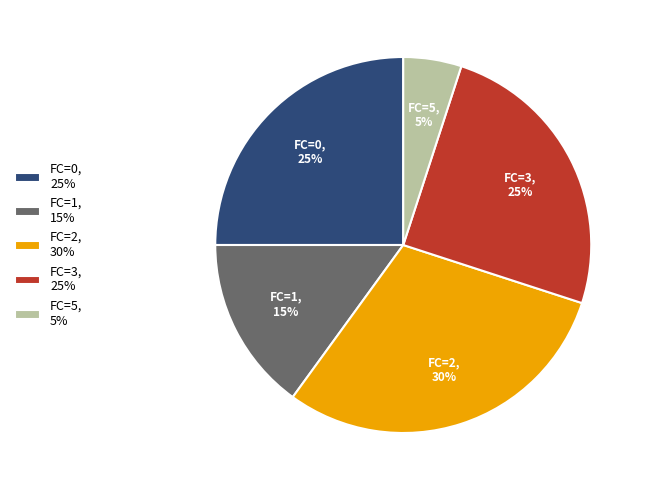

Is the sum of FC=2, 30% and FC=0, 25% greater than half?

Yes